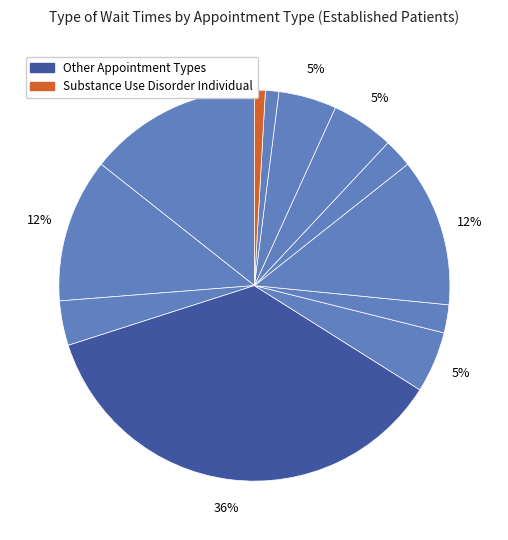

Count the number of slices in the pie.

12